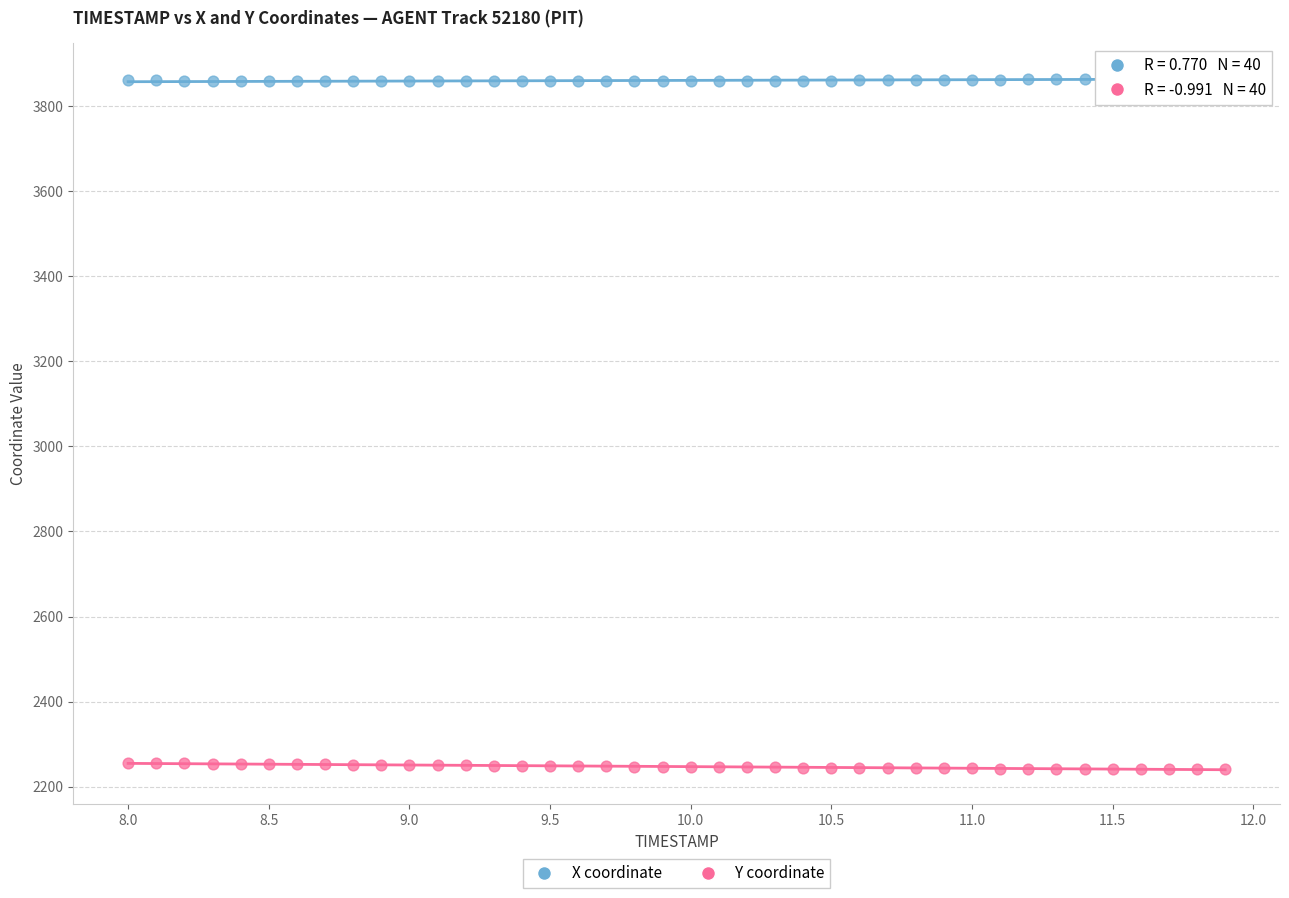

Across all data points, what is the range of Y values (max minus min)?

1624.9